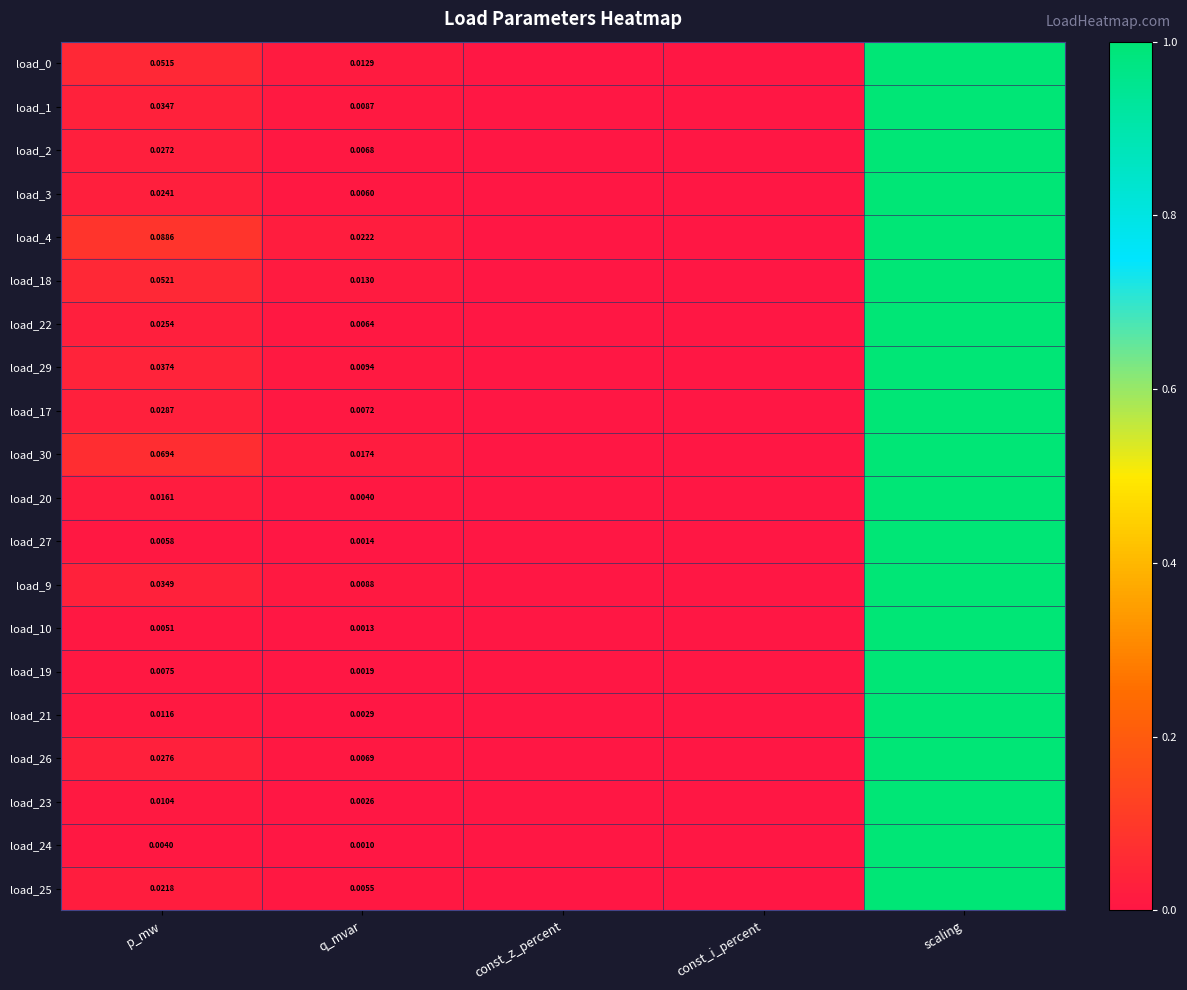

Is the value of load_2 at p_mw greater than the value of load_20 at q_mvar?

Yes